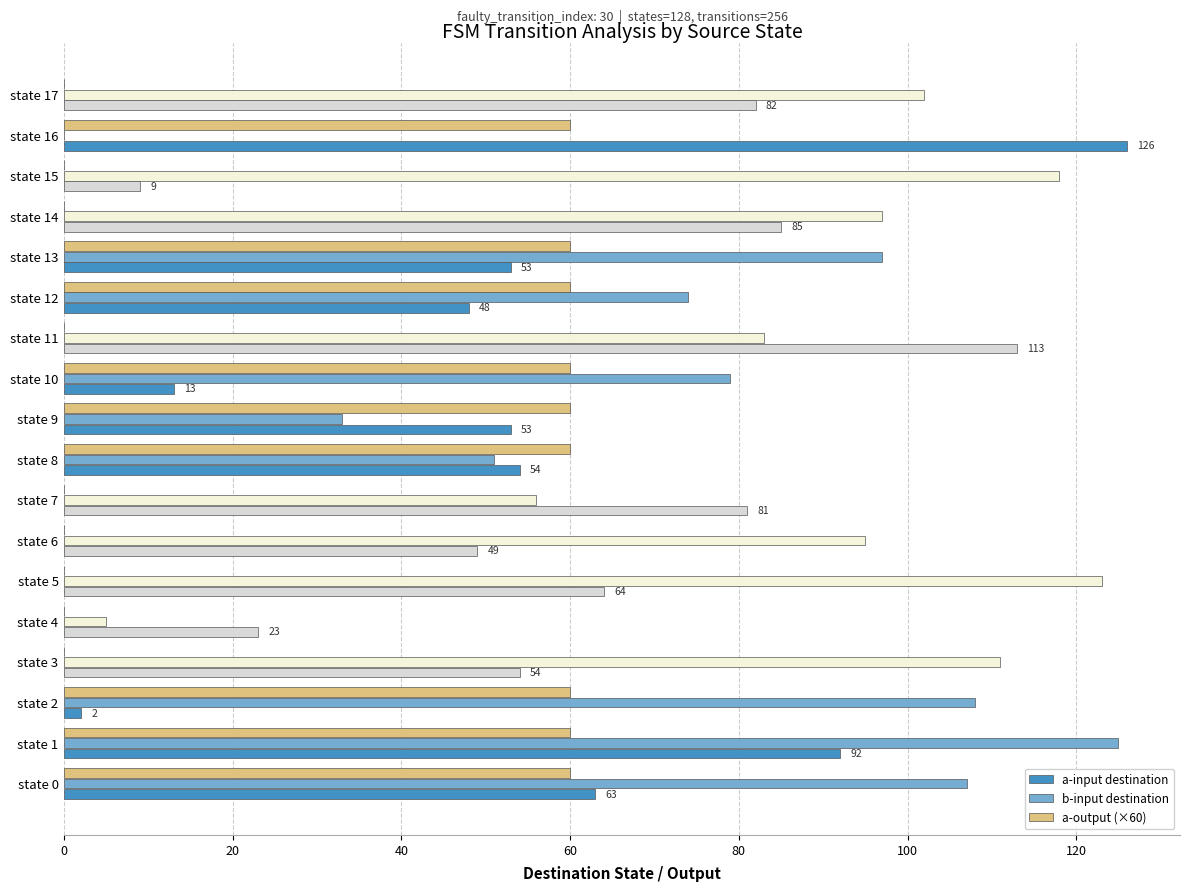

The value of b-input destination at state 9 is 33. True or false?

True